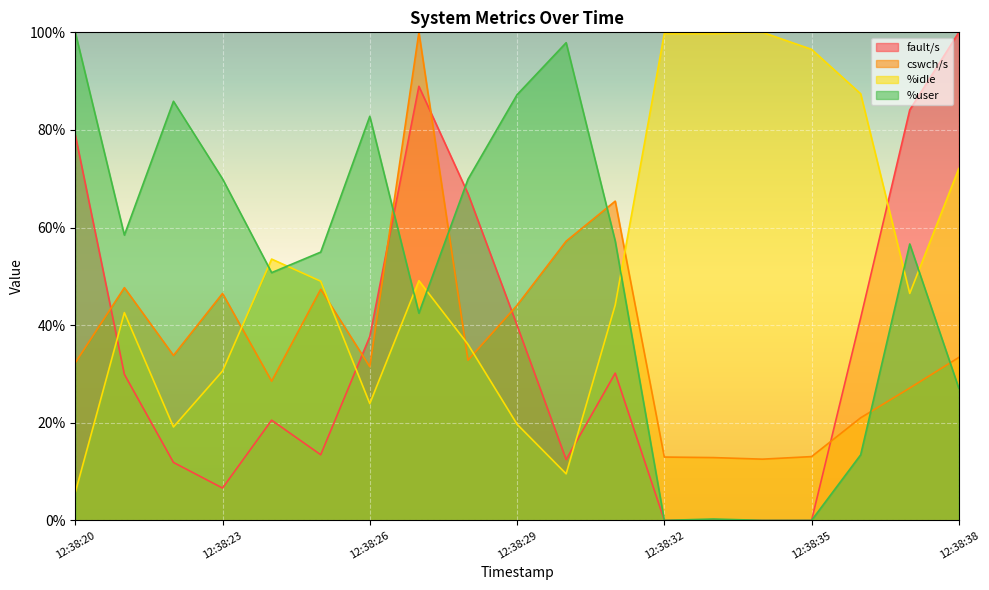

Which series ends up on top after the final intersection of %idle and cswch/s?

%idle